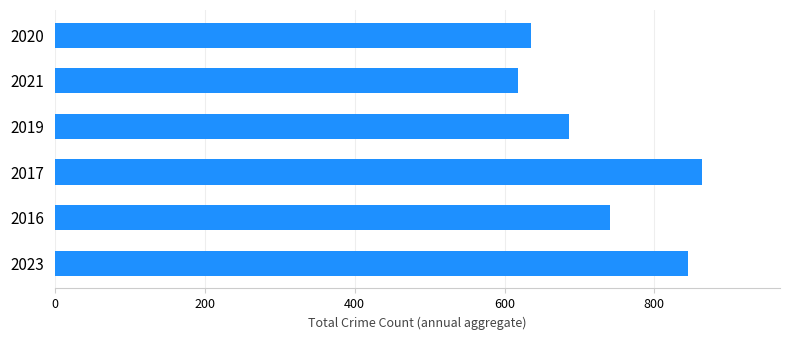

Approximately how many times larger is the value at 2016 compared to 2021?

1.2